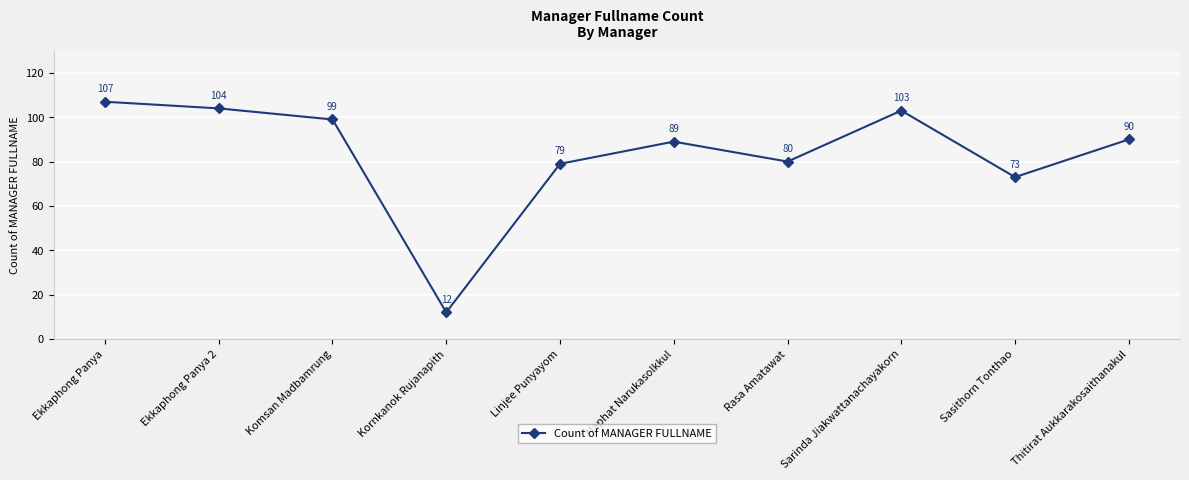

What is the maximum value shown in the chart?

107